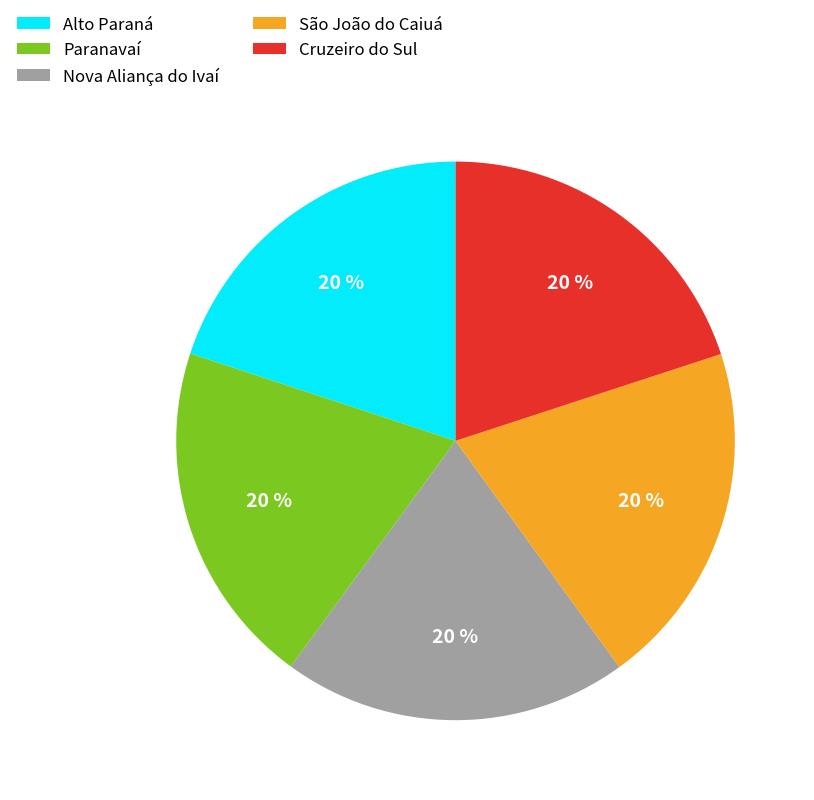

To the nearest percent, what is the average slice percentage?

20%